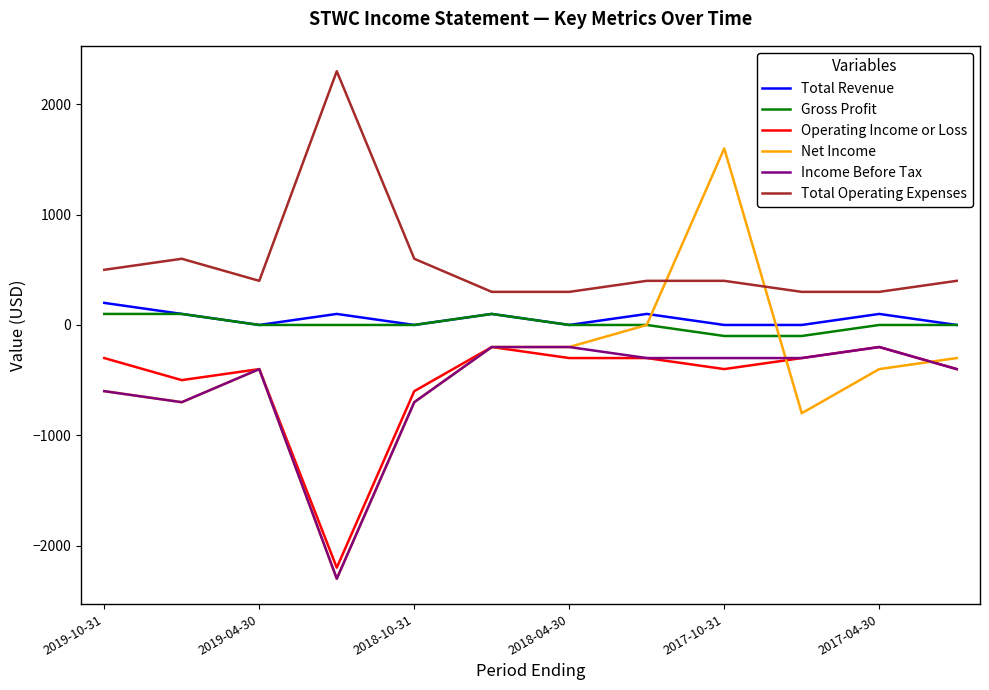

How many intersections are there between Net Income and Total Operating Expenses?

2